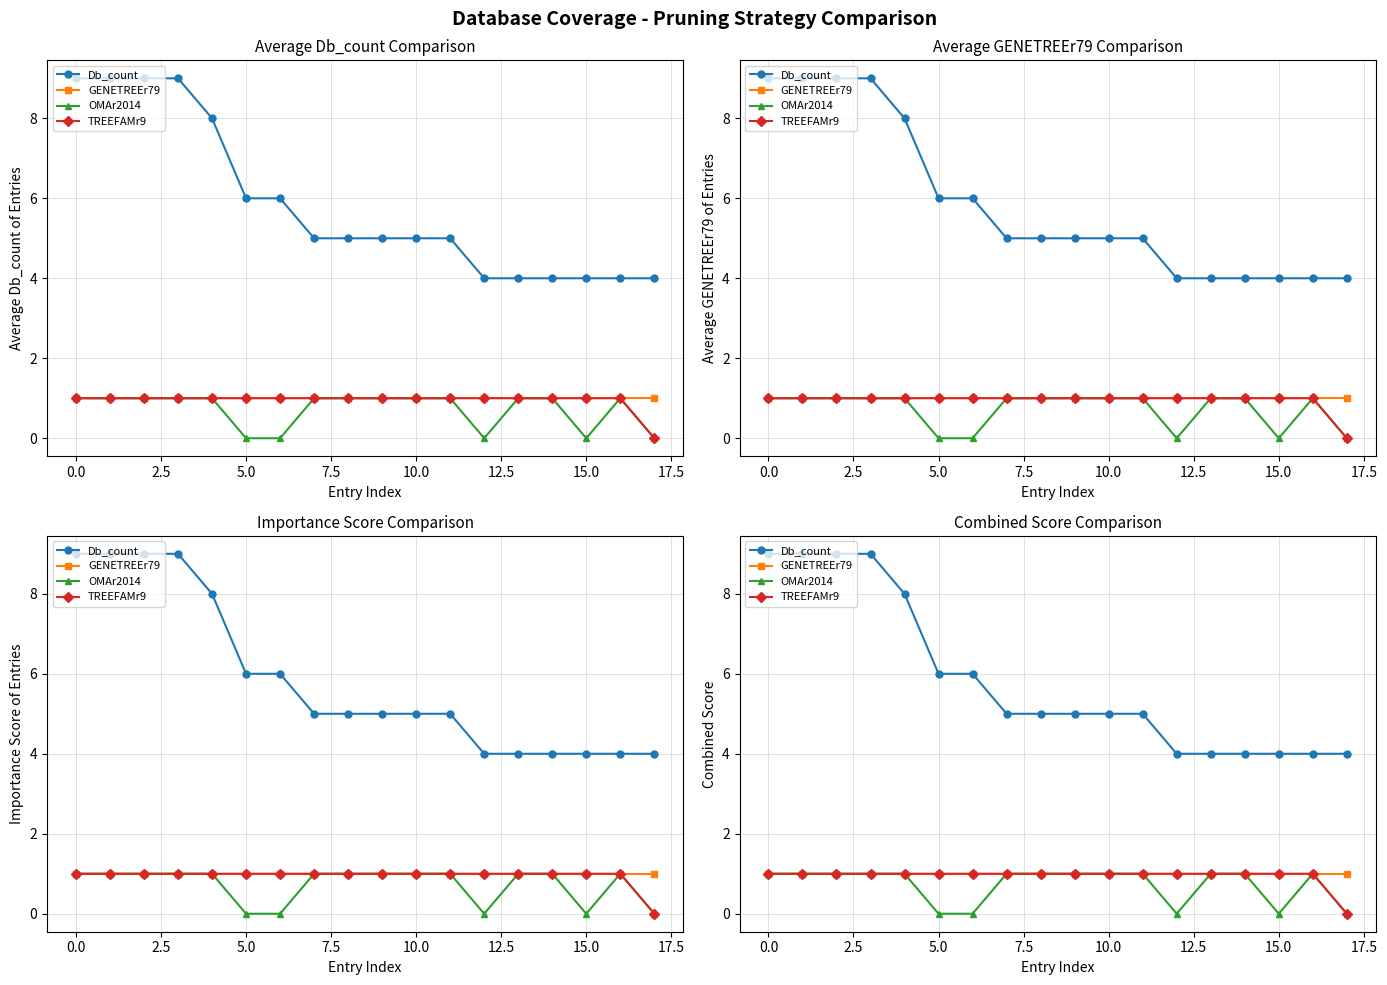

Is the value of OMAr2014 at 2.5 greater than the value of TREEFAMr9 at −2.5?

No